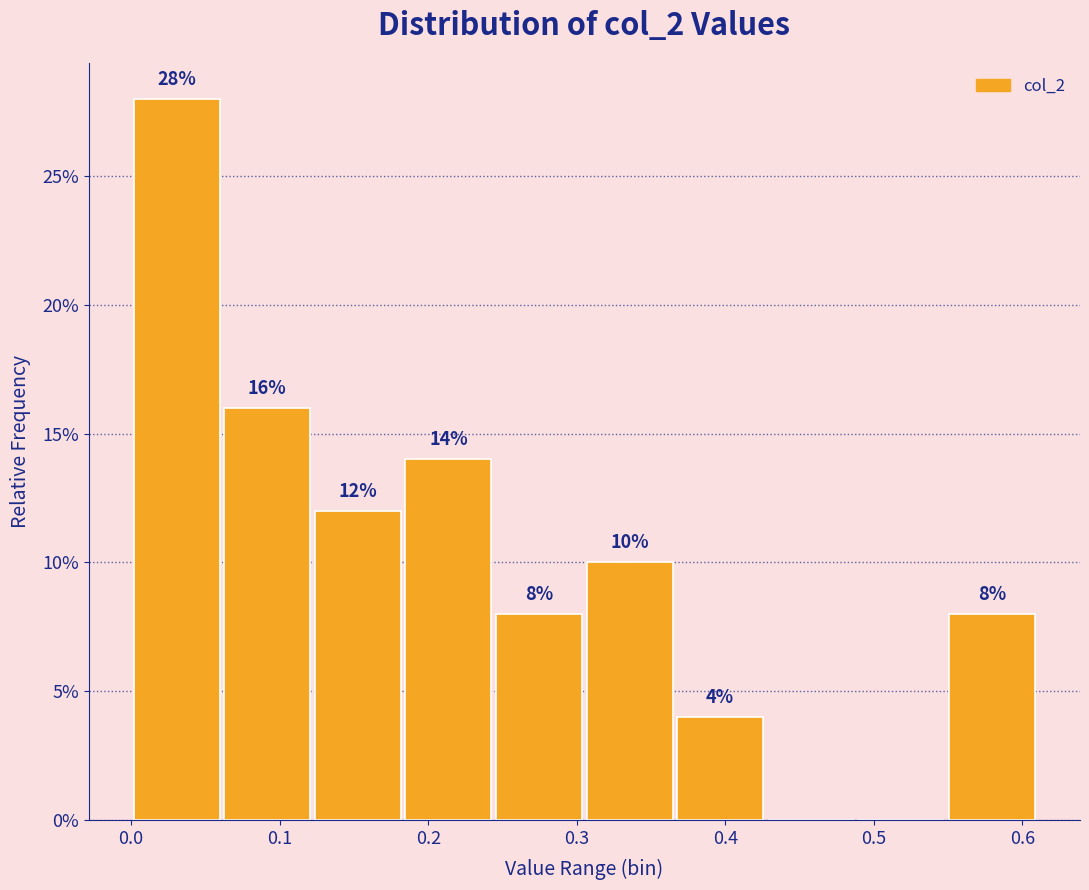

Over which range of the x-axis is the bar tallest?

0.00 to 0.06